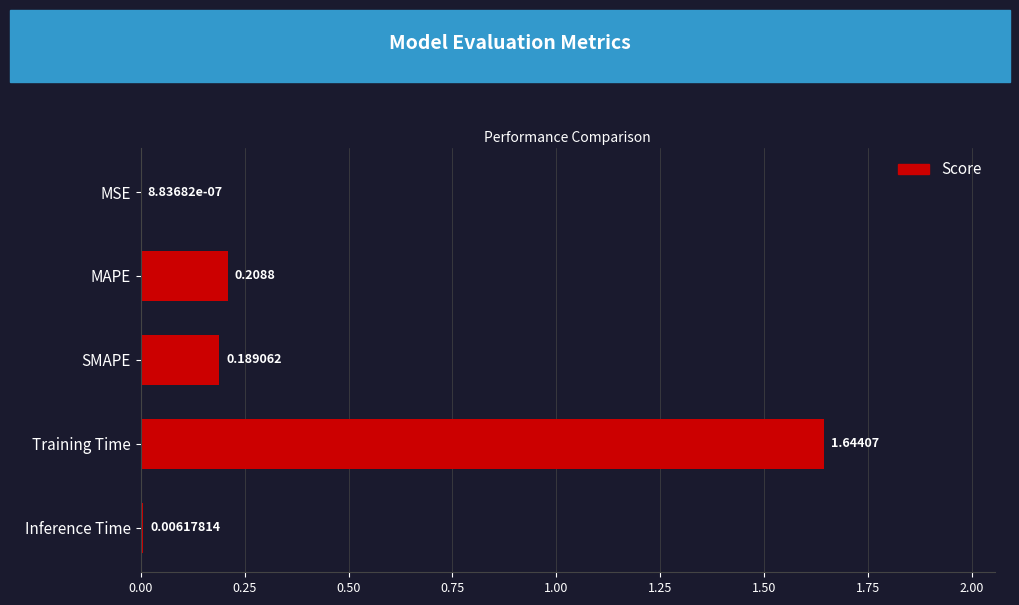

At which label is the value closest to 0?

MSE